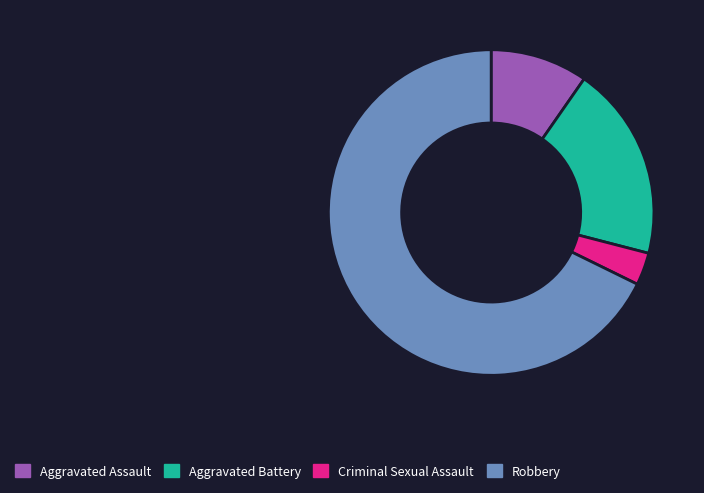

Which category accounts for the majority?

Robbery